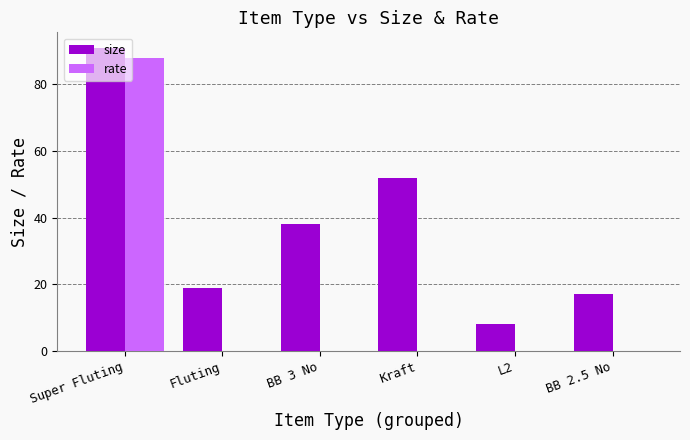

Which series changed the most between Fluting and BB 2.5 No?

size